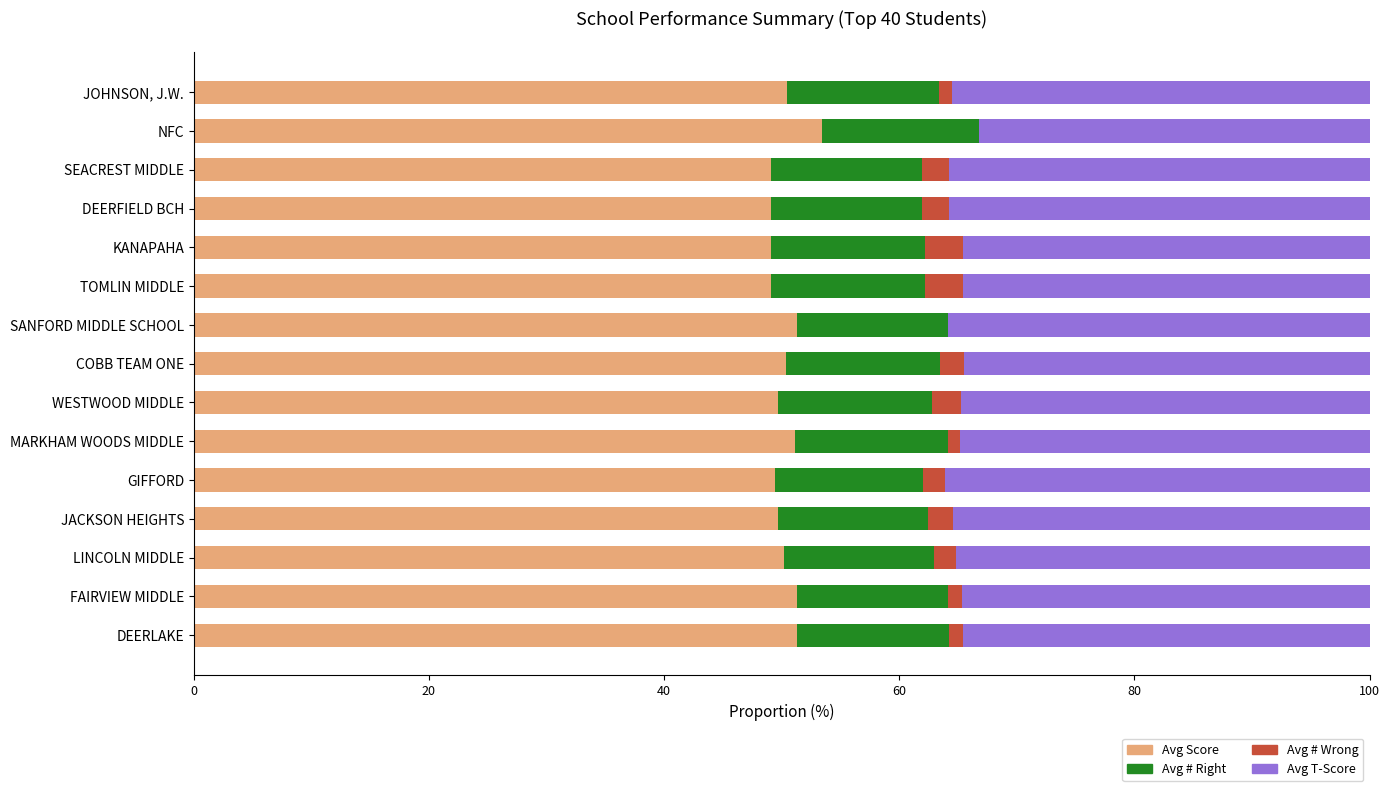

At which label does Avg Score reach its peak?

NFC